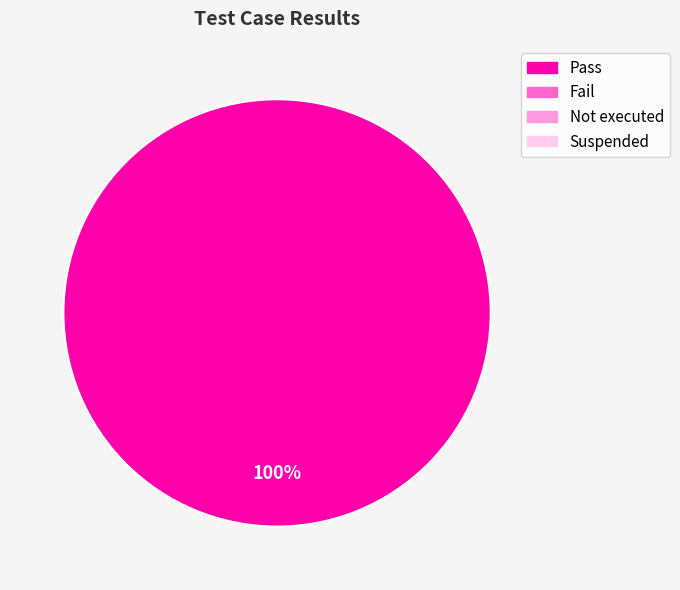

Does any single category account for the majority?

Yes